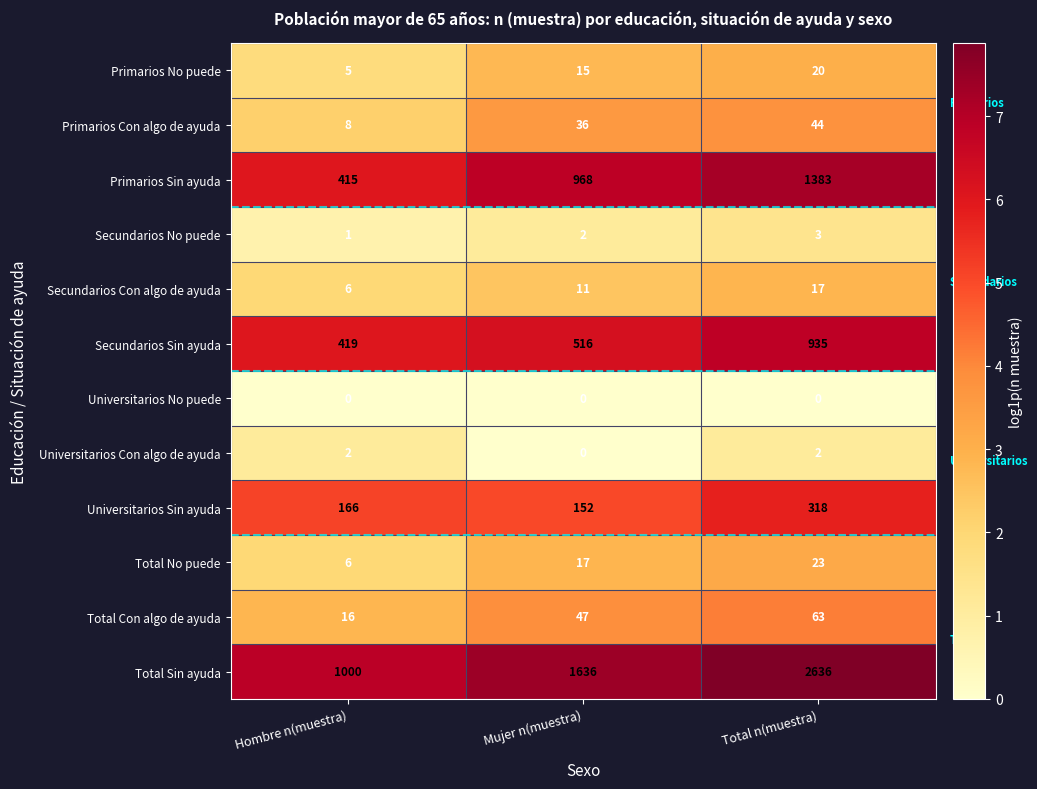

What is the sum of the Primarios No puede values at Hombre n(muestra) and Total n(muestra)?

25